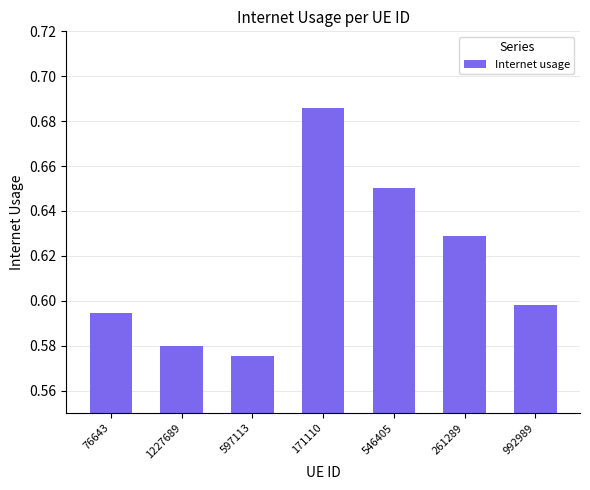

How many bars are there in total?

7